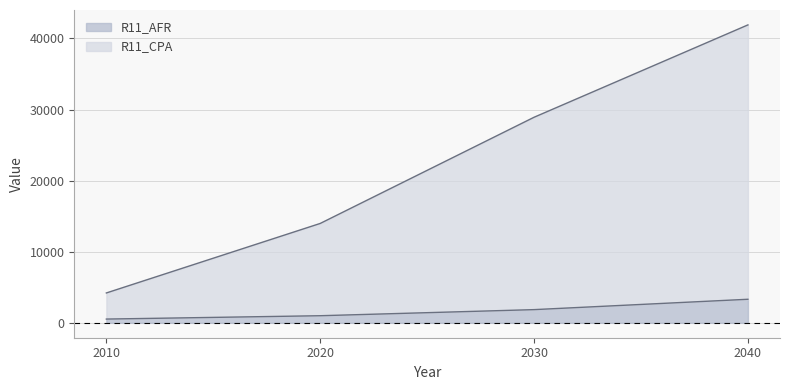

Reading right to left, transcribe all the data shown in this chart.

R11_AFR: 3313	1856	999	528
R11_CPA: 41899	28911	13977	4201